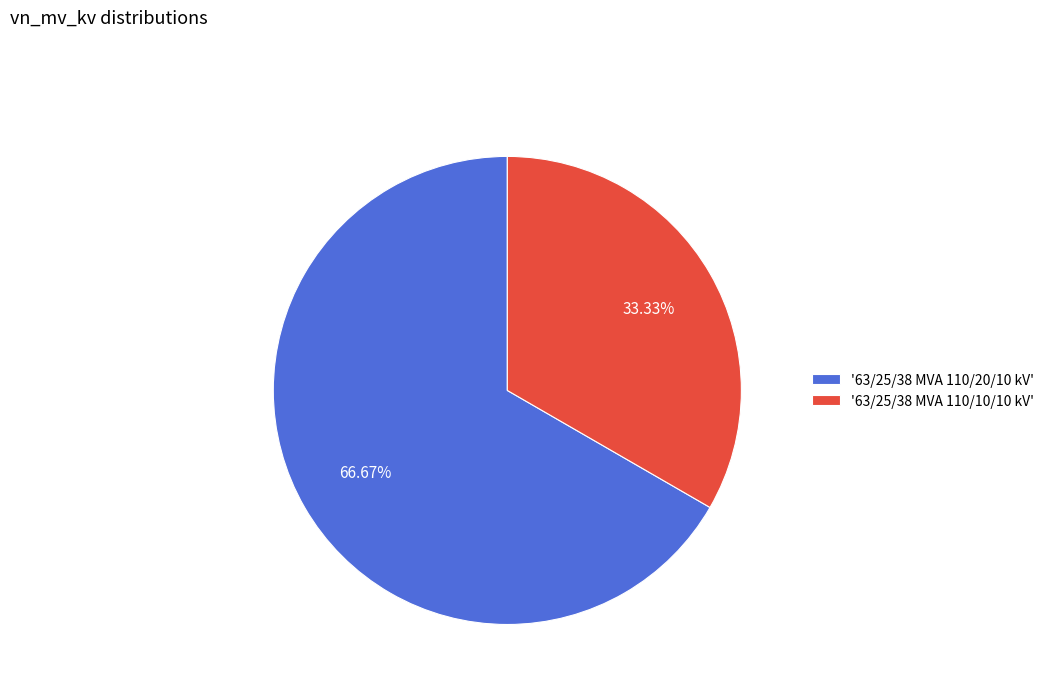

Rank the categories by value from highest to lowest.

'63/25/38 MVA 110/20/10 kV', '63/25/38 MVA 110/10/10 kV'